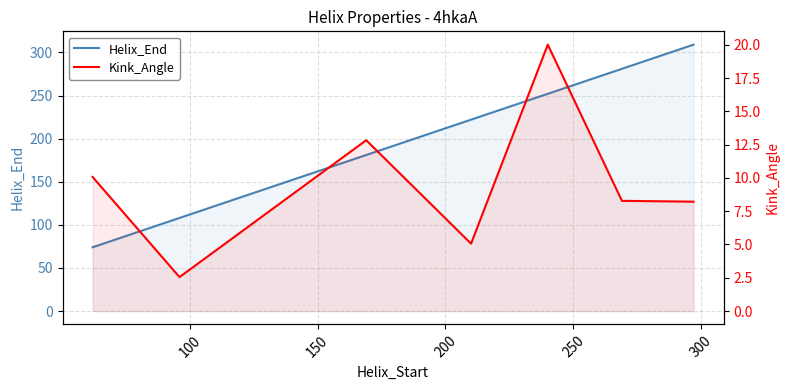

List the series in order of their overall mean, lowest first.

Kink_Angle, Helix_End